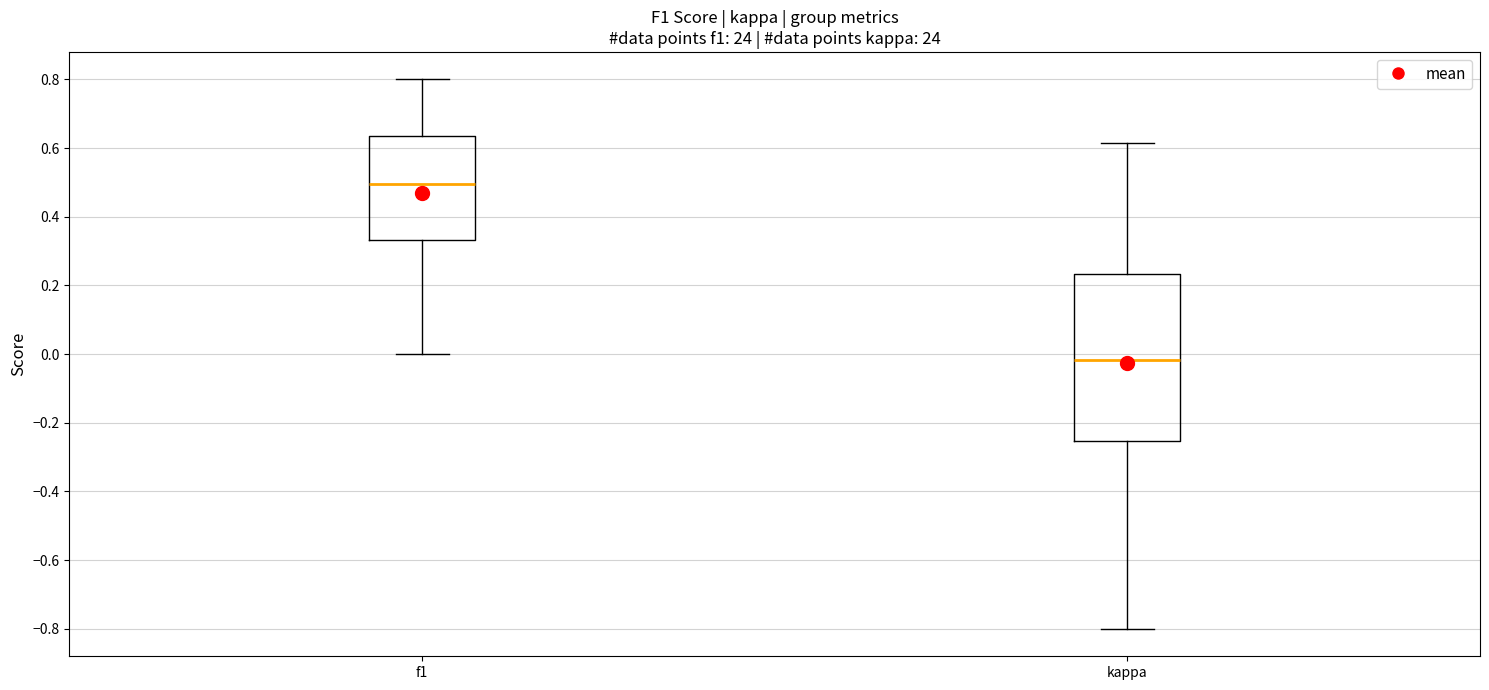

Reading left to right, read every box against the y-axis: the position of its median line, the range the box covers, and the ends of its whiskers. The values are not printed on the chart, so give them approximately, as read against the axis.

f1: median 0.50, box 0.34 to 0.64, whiskers 0.00 to 0.80
kappa: median -0.02, box -0.26 to 0.24, whiskers -0.80 to 0.62